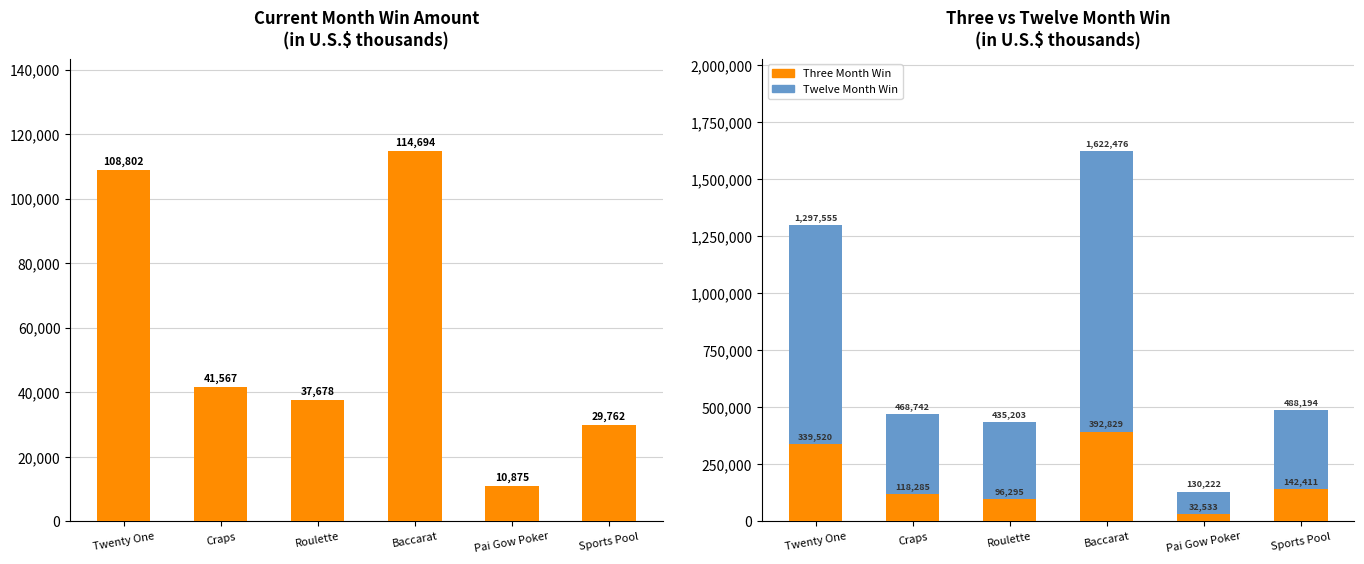

What is the difference between the highest and lowest values at Sports Pool?

458432